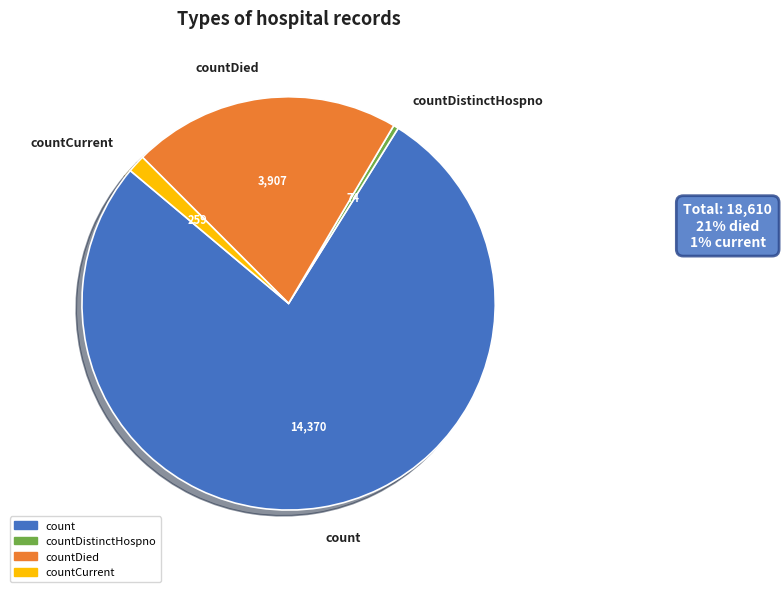

True or false: count accounts for 77% of the total.

True